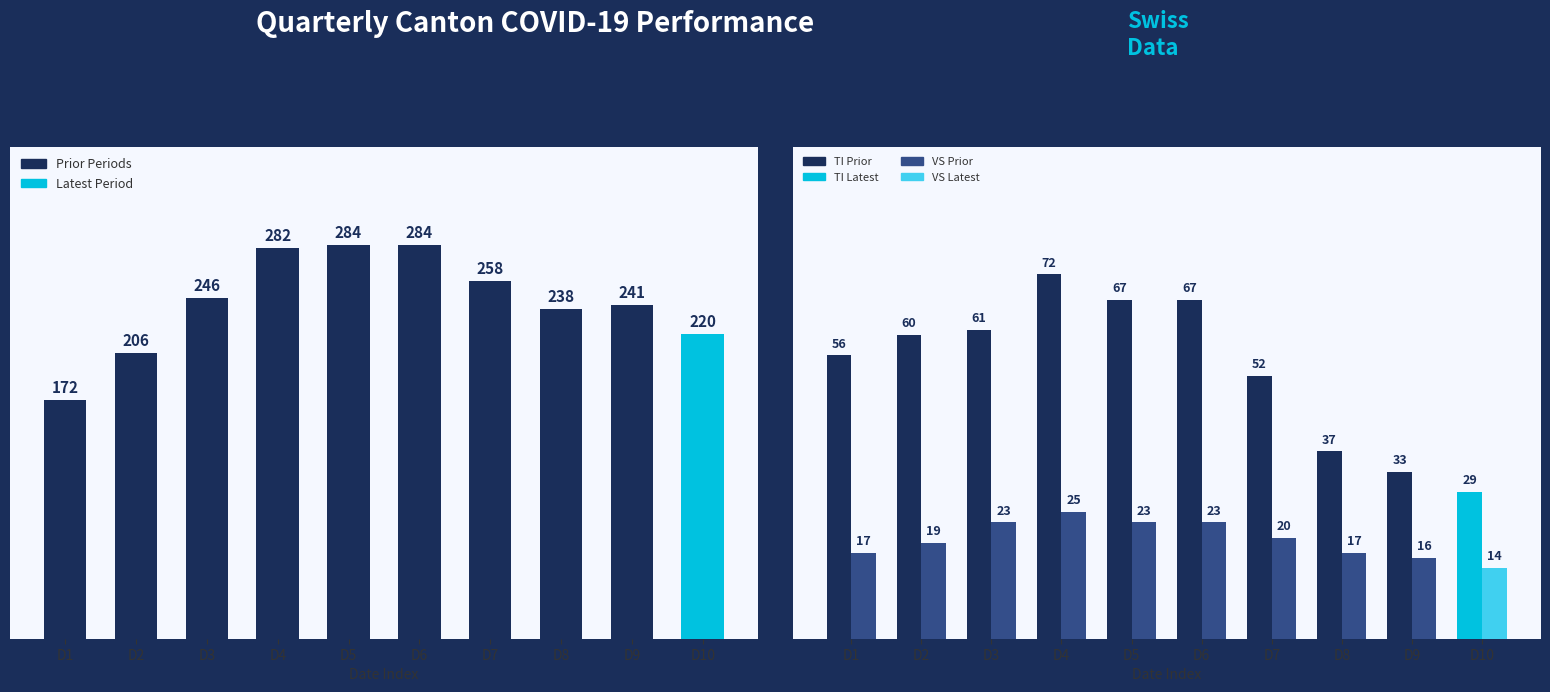

List the series in order of their overall mean, highest first.

CH, TI, VS